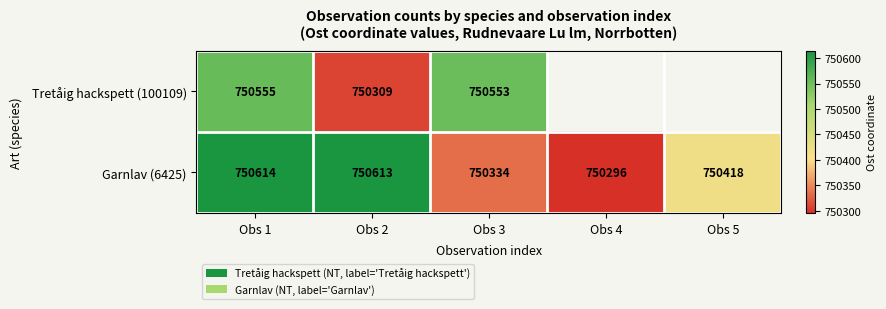

At Obs 3, list the series in order from smallest to largest.

Garnlav (6425), Tretåig hackspett (100109)